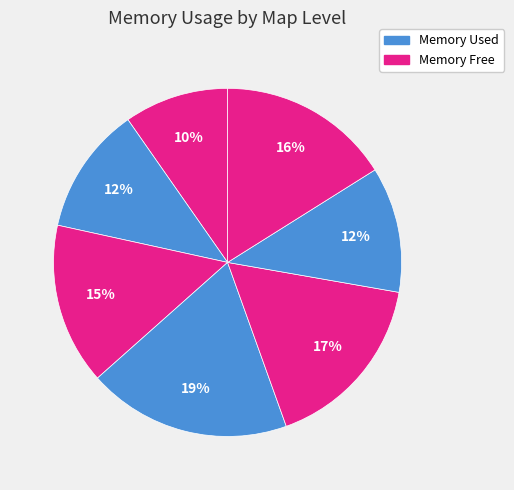

Count the number of slices in the pie.

7